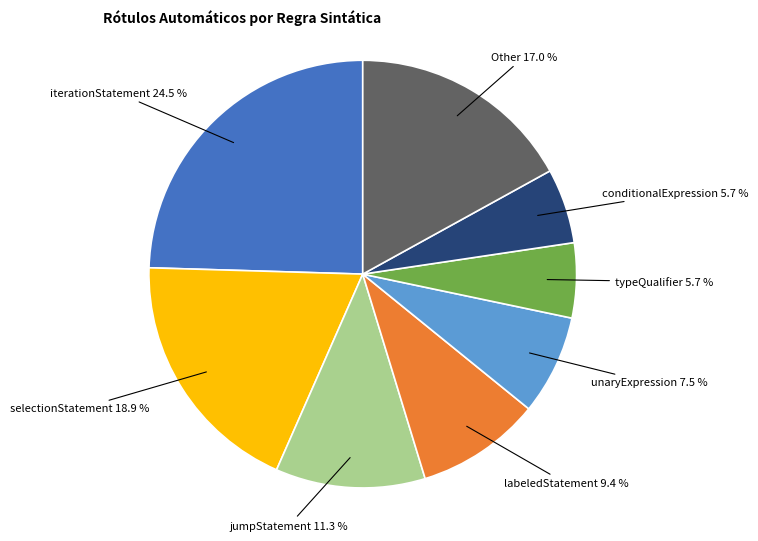

Is there a majority slice in this chart?

No